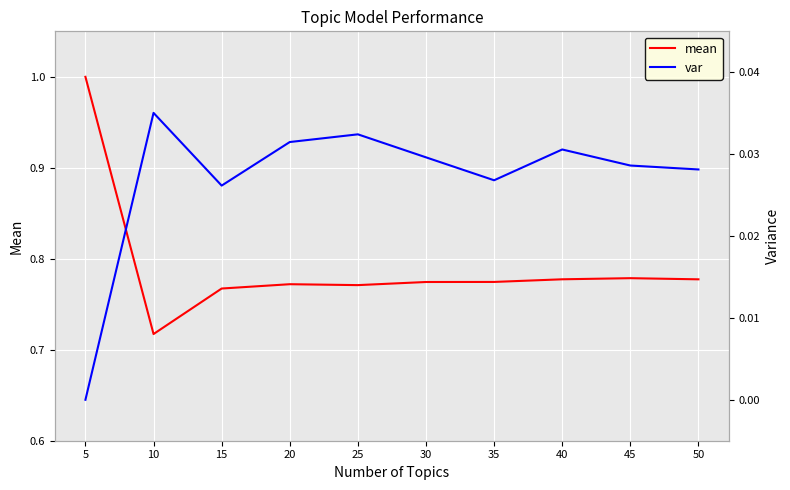

Reading left to right, transcribe all the data shown in this chart.

mean: 1.0	0.7	0.8	0.8	0.8	0.8	0.8	0.8	0.8	0.8
var: 0.0	0.0	0.0	0.0	0.0	0.0	0.0	0.0	0.0	0.0